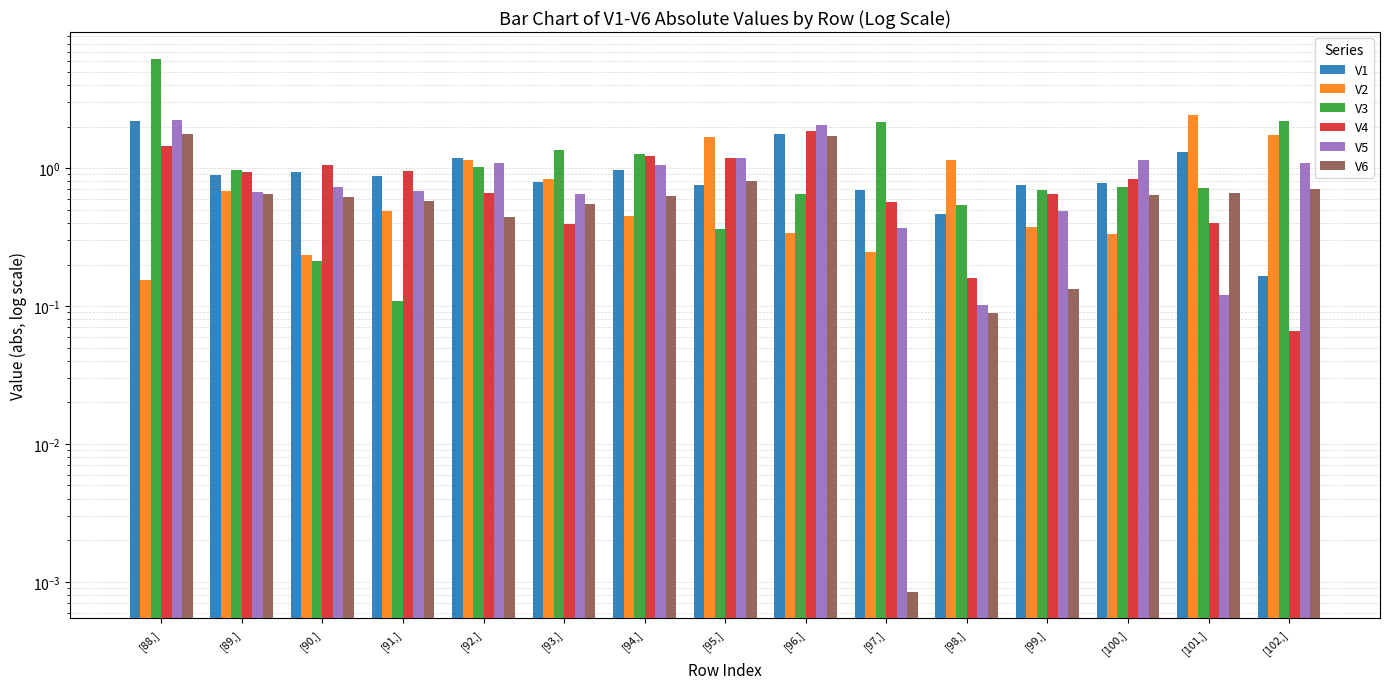

Where is V3 nearest to the value 3?

[102,]